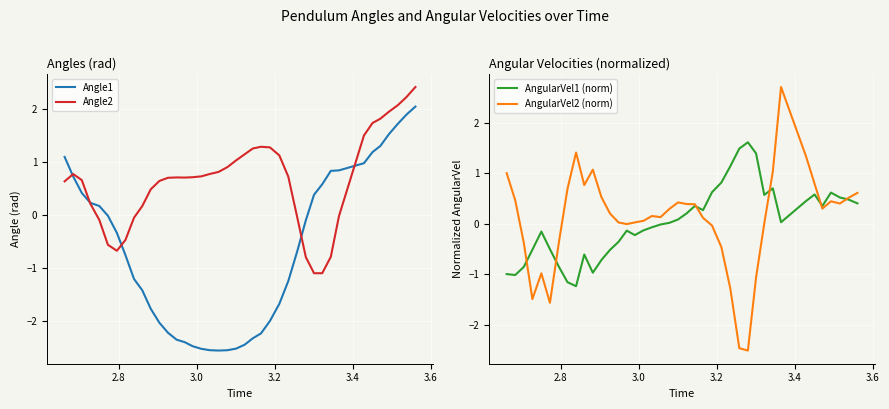

What is the sum of all AngularVel2 (norm) values?

3.6